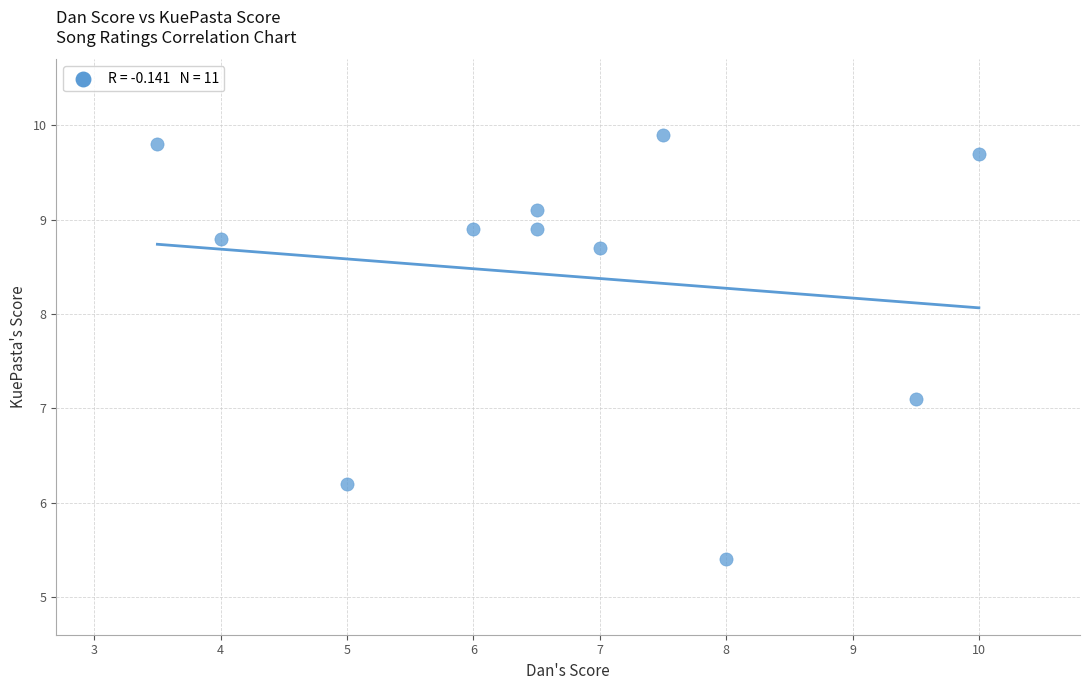

What is the average X value?

6.7